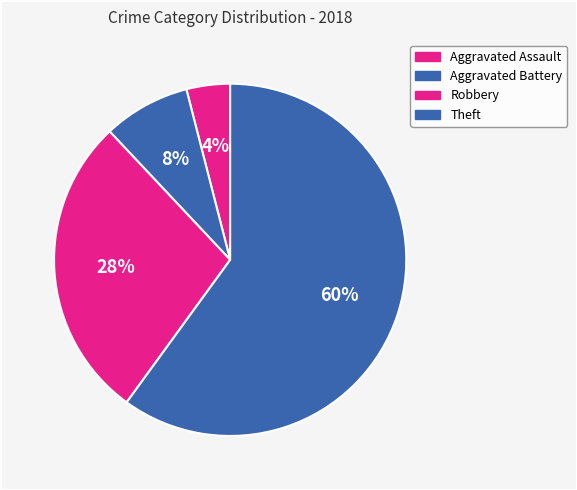

True or false: Theft accounts for 60% of the total.

True